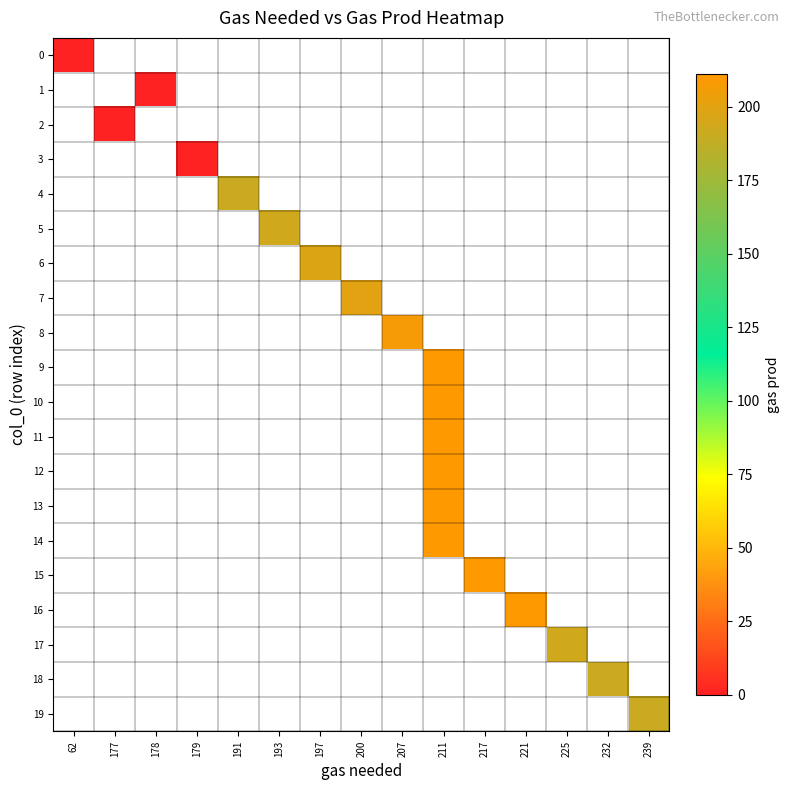

Is the value of 8 at 191 greater than the value of 2 at 179?

No